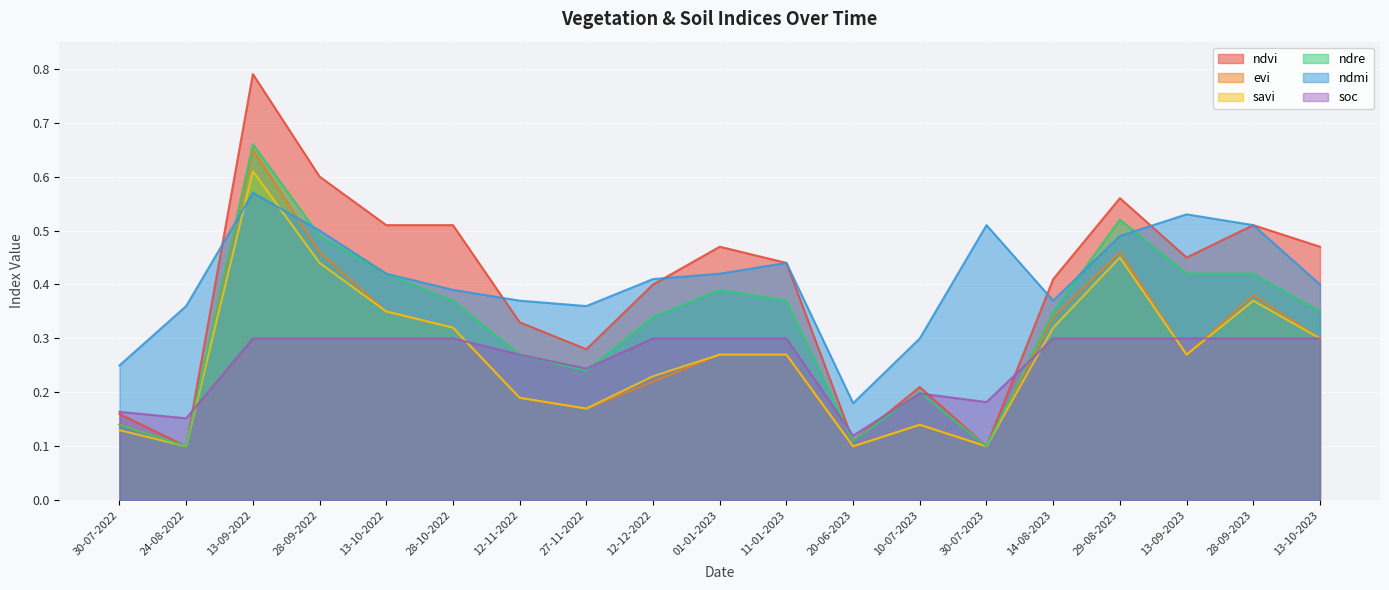

Reading right to left, list all the values displayed in this chart.

ndvi: 13-10-2023=0.5	28-09-2023=0.5	13-09-2023=0.5	29-08-2023=0.6	14-08-2023=0.4	30-07-2023=0.1	10-07-2023=0.2	20-06-2023=0.1	11-01-2023=0.4	01-01-2023=0.5	12-12-2022=0.4	27-11-2022=0.3	12-11-2022=0.3	28-10-2022=0.5	13-10-2022=0.5	28-09-2022=0.6	13-09-2022=0.8	24-08-2022=0.1	30-07-2022=0.2
evi: 13-10-2023=0.3	28-09-2023=0.4	13-09-2023=0.3	29-08-2023=0.5	14-08-2023=0.3	30-07-2023=0.1	10-07-2023=0.1	20-06-2023=0.1	11-01-2023=0.3	01-01-2023=0.3	12-12-2022=0.2	27-11-2022=0.2	12-11-2022=0.2	28-10-2022=0.3	13-10-2022=0.3	28-09-2022=0.5	13-09-2022=0.7	24-08-2022=0.1	30-07-2022=0.1
savi: 13-10-2023=0.3	28-09-2023=0.4	13-09-2023=0.3	29-08-2023=0.5	14-08-2023=0.3	30-07-2023=0.1	10-07-2023=0.1	20-06-2023=0.1	11-01-2023=0.3	01-01-2023=0.3	12-12-2022=0.2	27-11-2022=0.2	12-11-2022=0.2	28-10-2022=0.3	13-10-2022=0.3	28-09-2022=0.4	13-09-2022=0.6	24-08-2022=0.1	30-07-2022=0.1
ndre: 13-10-2023=0.3	28-09-2023=0.4	13-09-2023=0.4	29-08-2023=0.5	14-08-2023=0.3	30-07-2023=0.1	10-07-2023=0.2	20-06-2023=0.1	11-01-2023=0.4	01-01-2023=0.4	12-12-2022=0.3	27-11-2022=0.2	12-11-2022=0.3	28-10-2022=0.4	13-10-2022=0.4	28-09-2022=0.5	13-09-2022=0.7	24-08-2022=0.1	30-07-2022=0.1
ndmi: 13-10-2023=0.4	28-09-2023=0.5	13-09-2023=0.5	29-08-2023=0.5	14-08-2023=0.4	30-07-2023=0.5	10-07-2023=0.3	20-06-2023=0.2	11-01-2023=0.4	01-01-2023=0.4	12-12-2022=0.4	27-11-2022=0.4	12-11-2022=0.4	28-10-2022=0.4	13-10-2022=0.4	28-09-2022=0.5	13-09-2022=0.6	24-08-2022=0.4	30-07-2022=0.2
soc: 13-10-2023=0.3	28-09-2023=0.3	13-09-2023=0.3	29-08-2023=0.3	14-08-2023=0.3	30-07-2023=0.2	10-07-2023=0.2	20-06-2023=0.1	11-01-2023=0.3	01-01-2023=0.3	12-12-2022=0.3	27-11-2022=0.2	12-11-2022=0.3	28-10-2022=0.3	13-10-2022=0.3	28-09-2022=0.3	13-09-2022=0.3	24-08-2022=0.2	30-07-2022=0.2